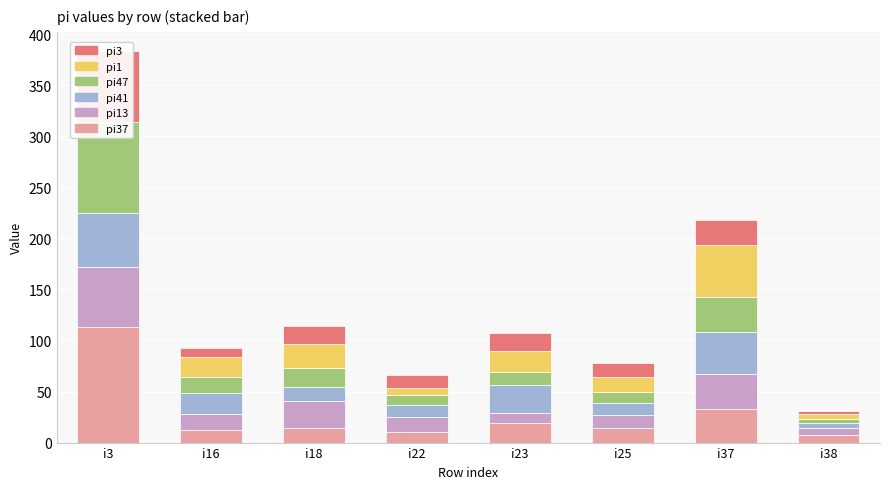

What is the maximum value shown in the chart?

113